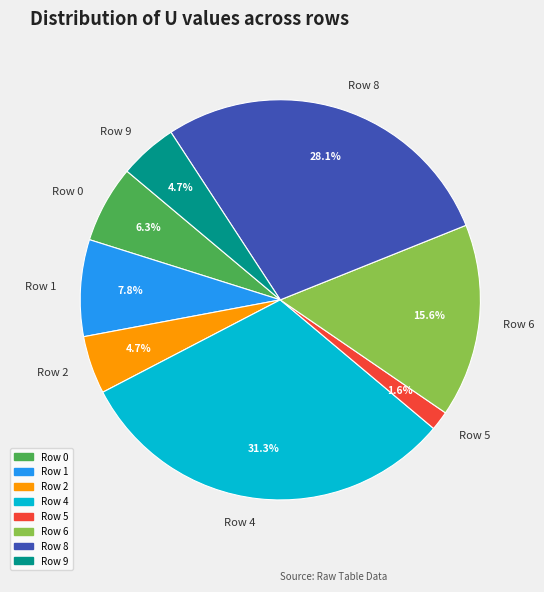

The Row 6 slice represents 16% of the pie. True or false?

True